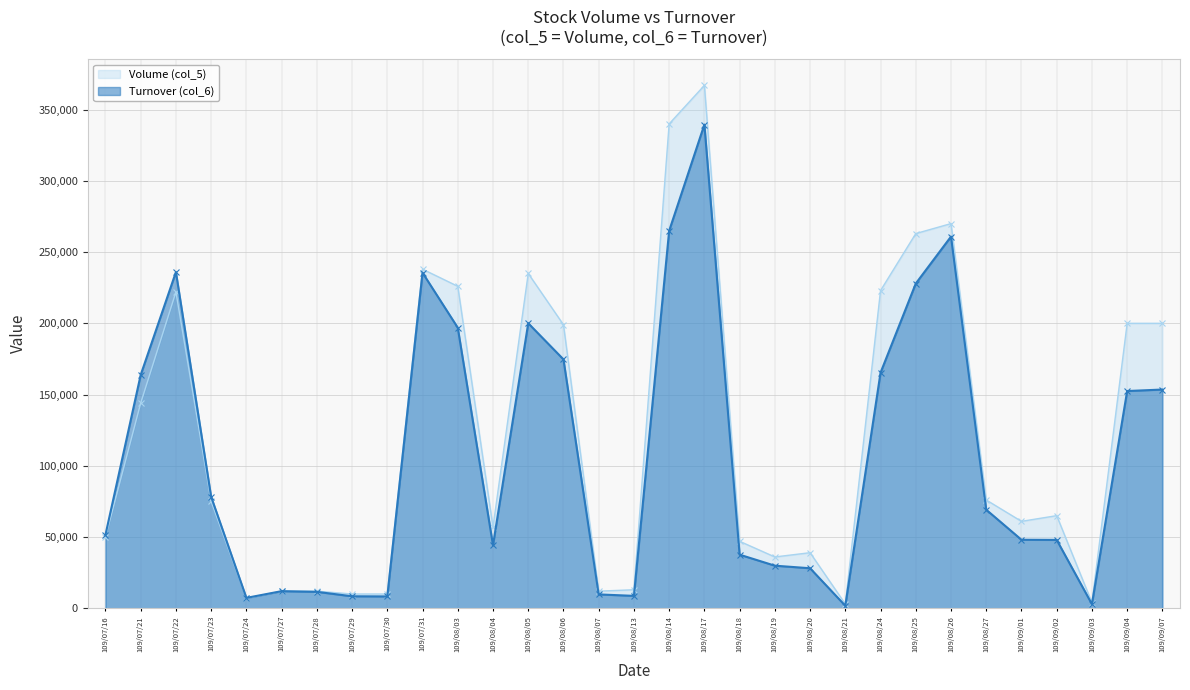

The value of Volume (col_5) at 109/08/06 is 199000. True or false?

True